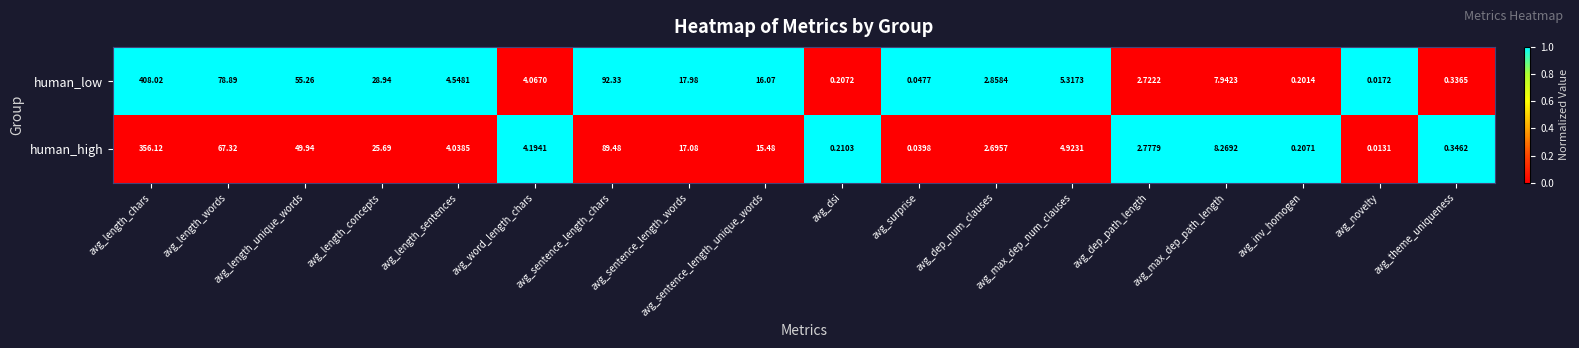

At which label does human_low reach its minimum?

avg_novelty